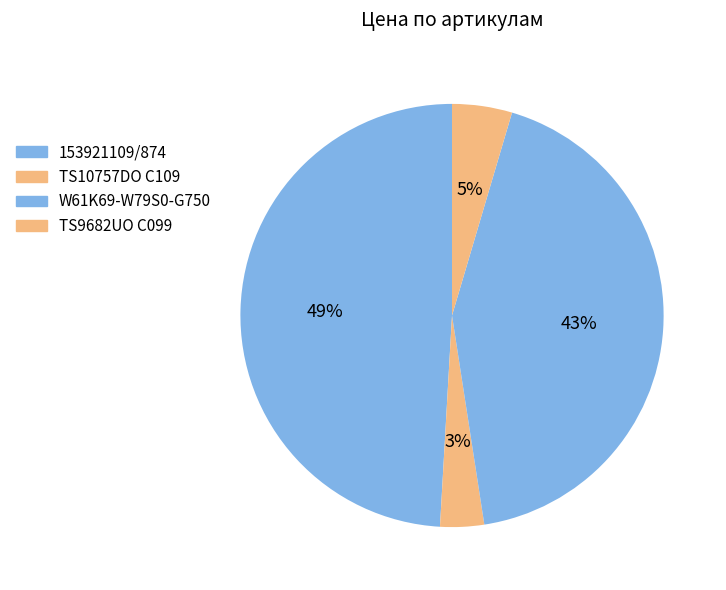

To the nearest percent, what is the difference between the 153921109/874 and W61K69-W79S0-G750 slice percentages?

6%